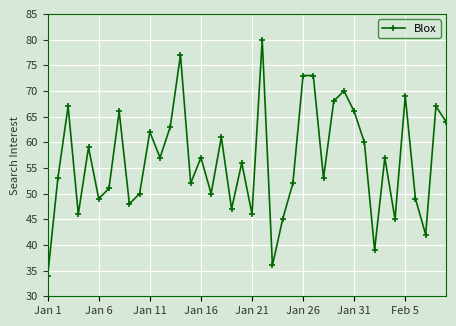

What is the maximum value shown in the chart?

80